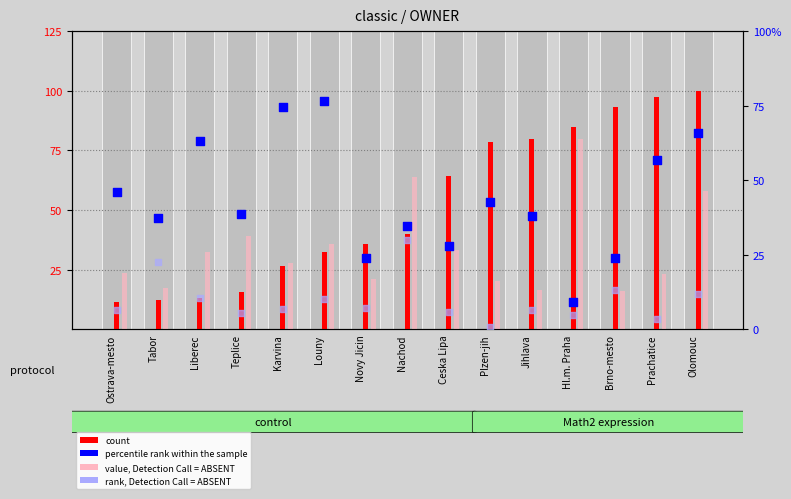

Which series contains the lowest Y value?

rank, Detection Call = ABSENT